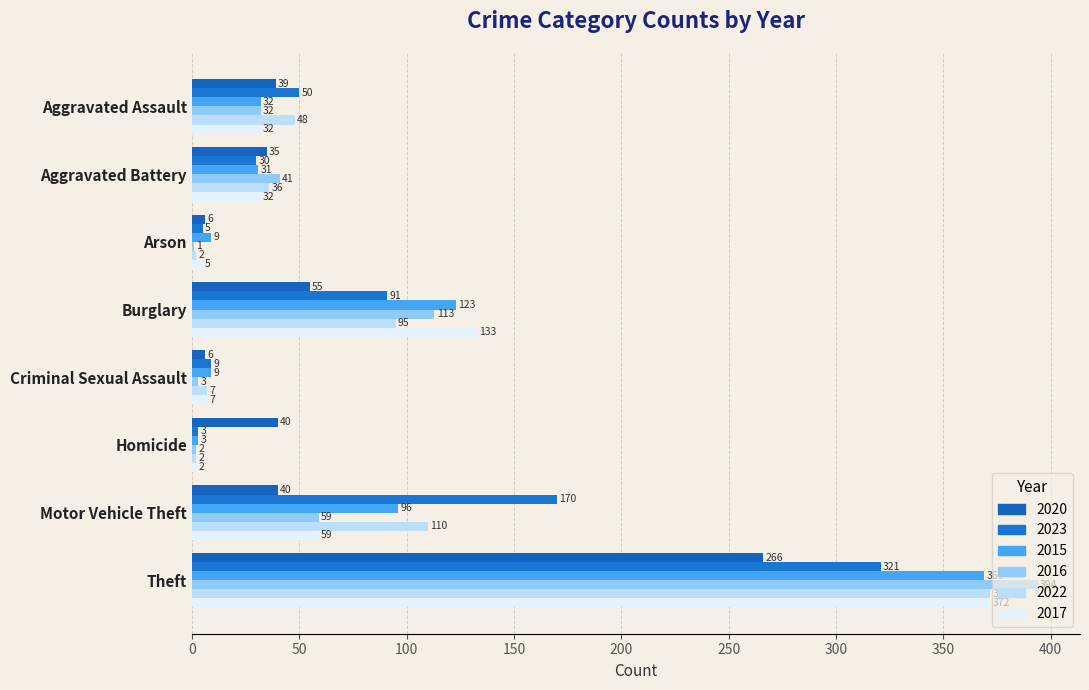

What is the total value across all series at Aggravated Battery?

205